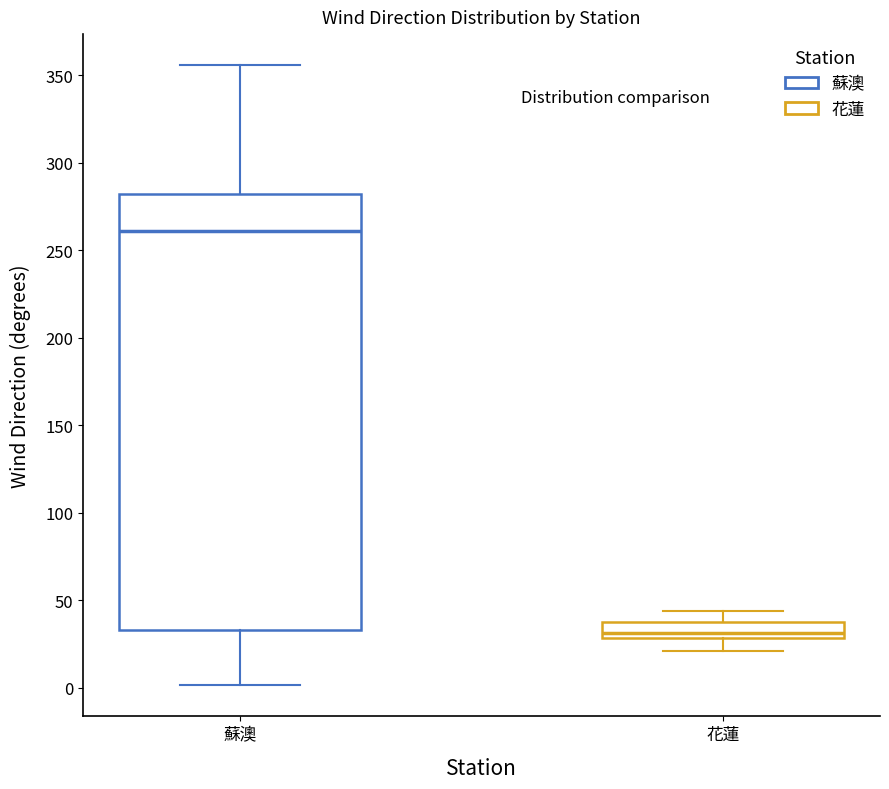

Which box is the tallest, from its lower edge to its upper edge?

蘇澳